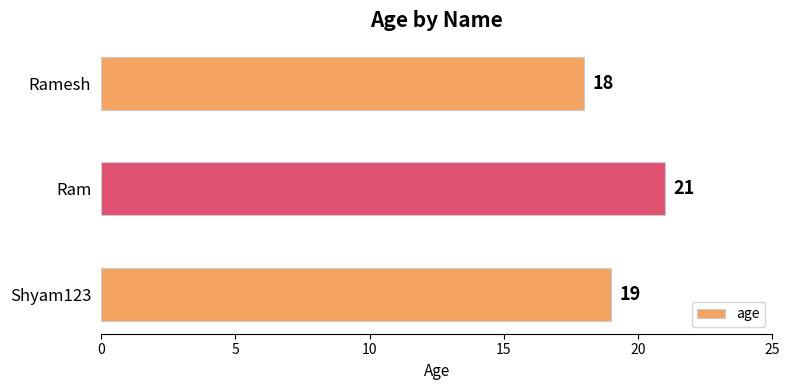

Which category has the highest value across all series?

Ram